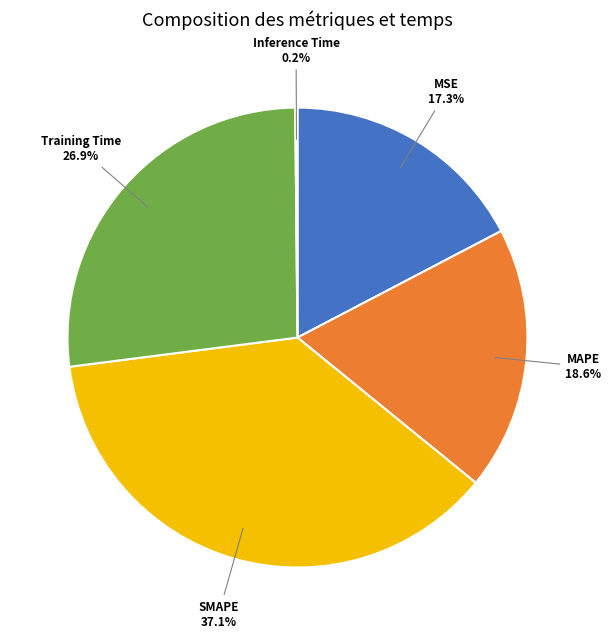

Is there a majority slice in this chart?

No